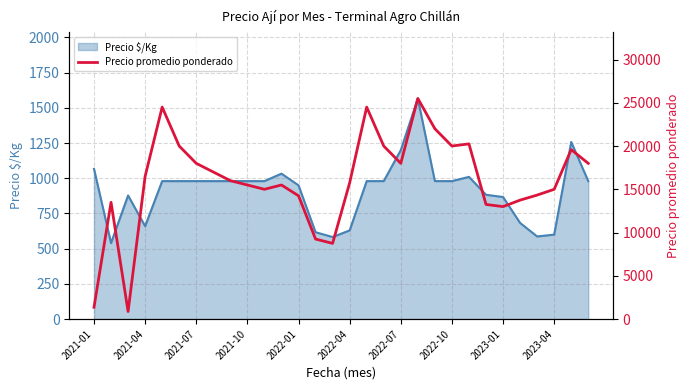

The value of Precio $/Kg at 2021-10 is 1664. True or false?

False